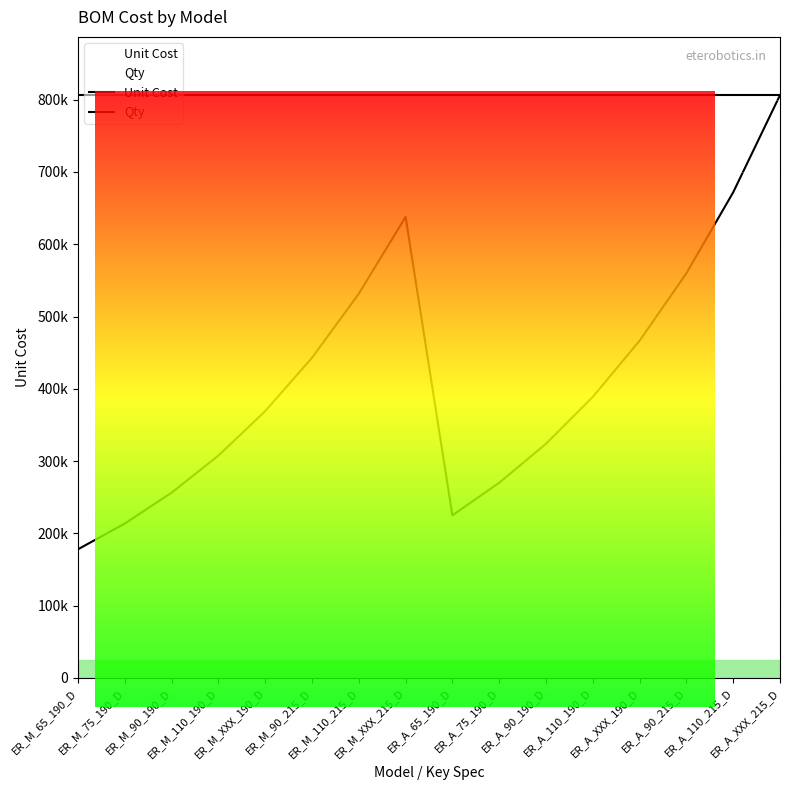

At ER_M_75_190_D, list the series in order from largest to smallest.

Qty, Unit Cost